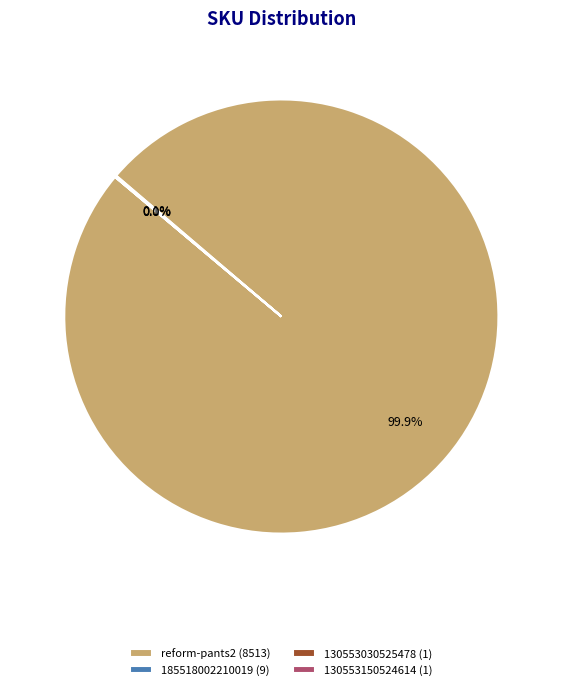

What is the largest slice in the pie chart?

reform-pants2 (8513)